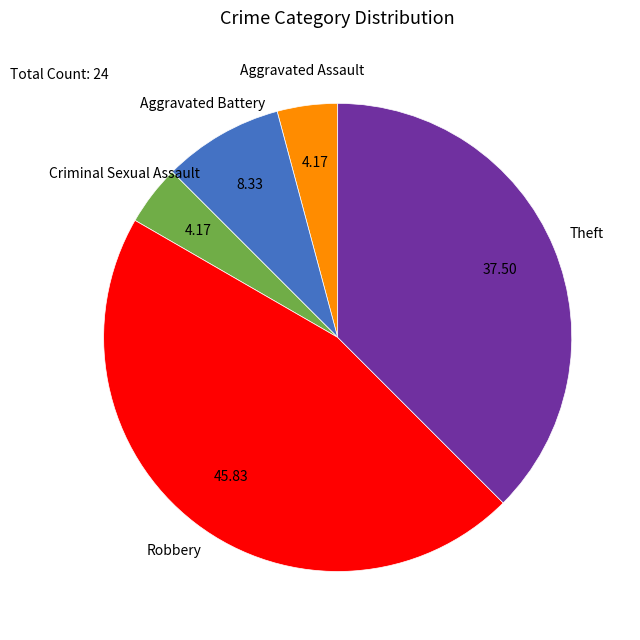

Does any single category account for the majority?

No